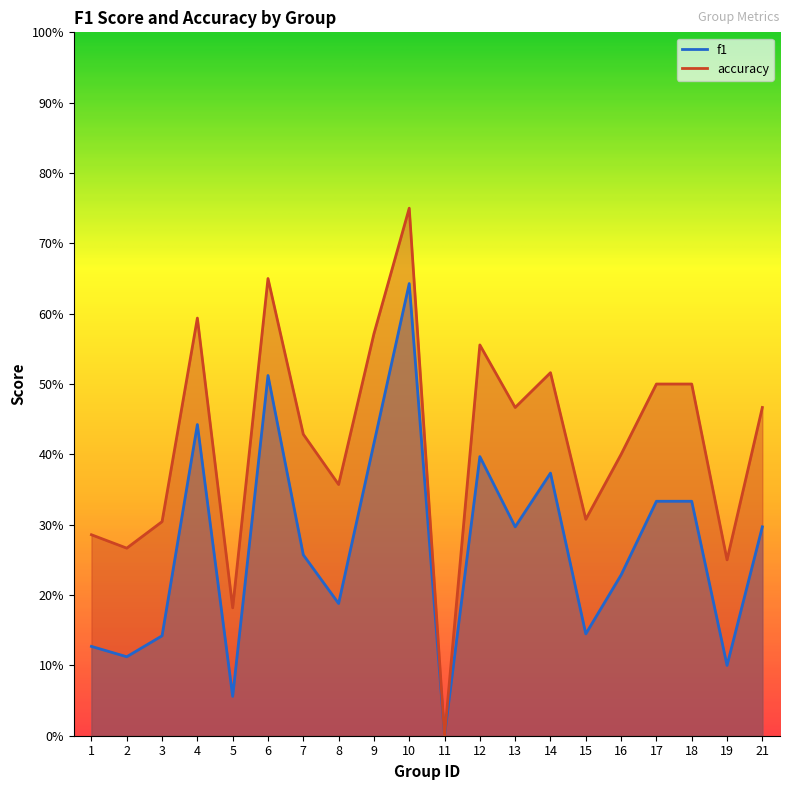

At which label does accuracy reach its peak?

10